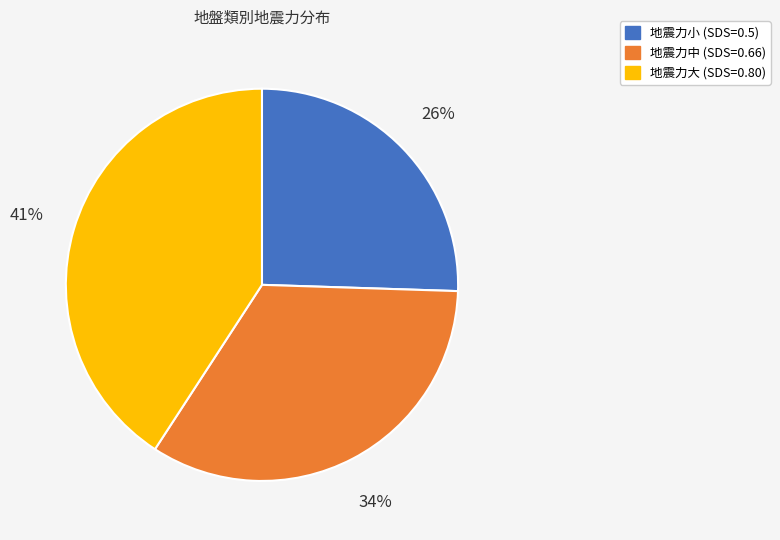

To the nearest percent, what is the difference between the 地震力大 and 地震力中 slice percentages?

7%